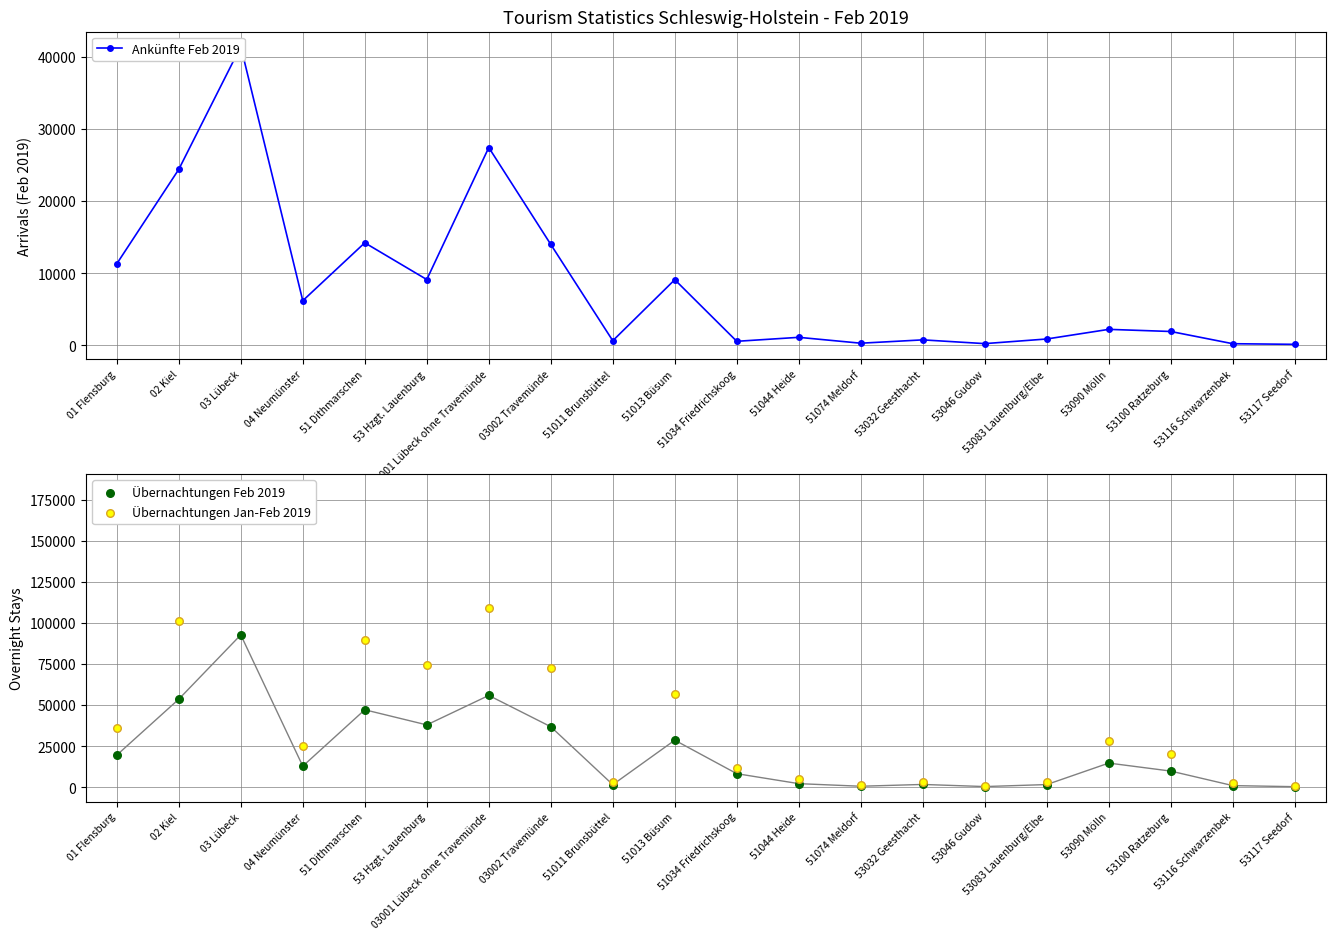

Which series contains the highest Y value?

Übernachtungen Jan-Feb 2019